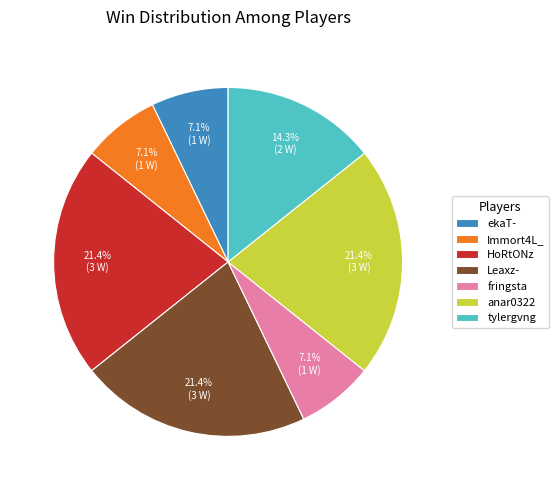

How many segments does this pie chart have?

7